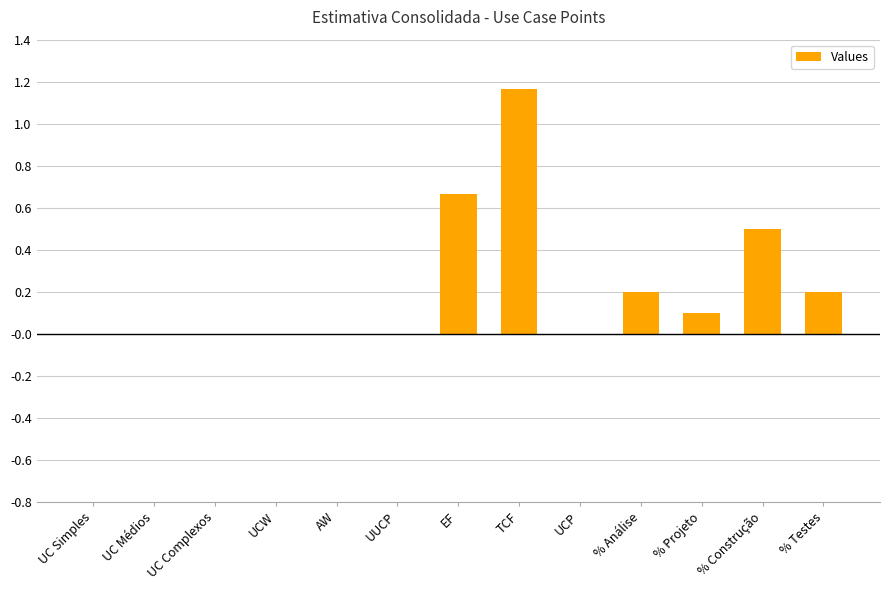

What is the sum of all values?

2.8